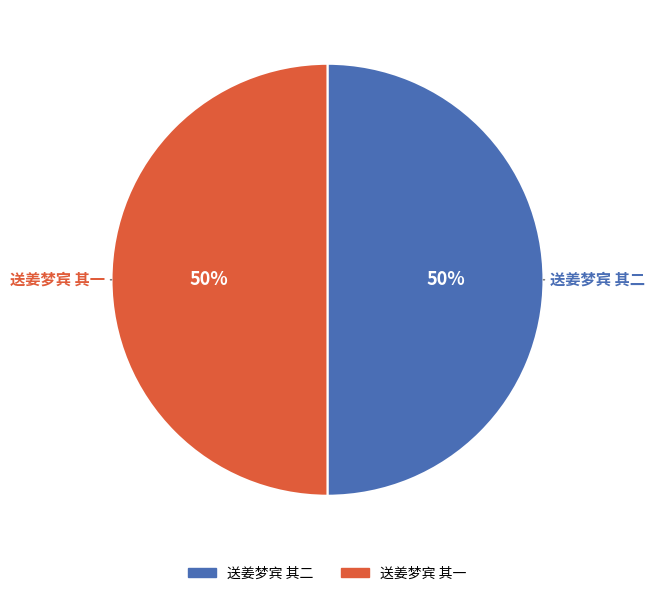

Count the number of slices in the pie.

2